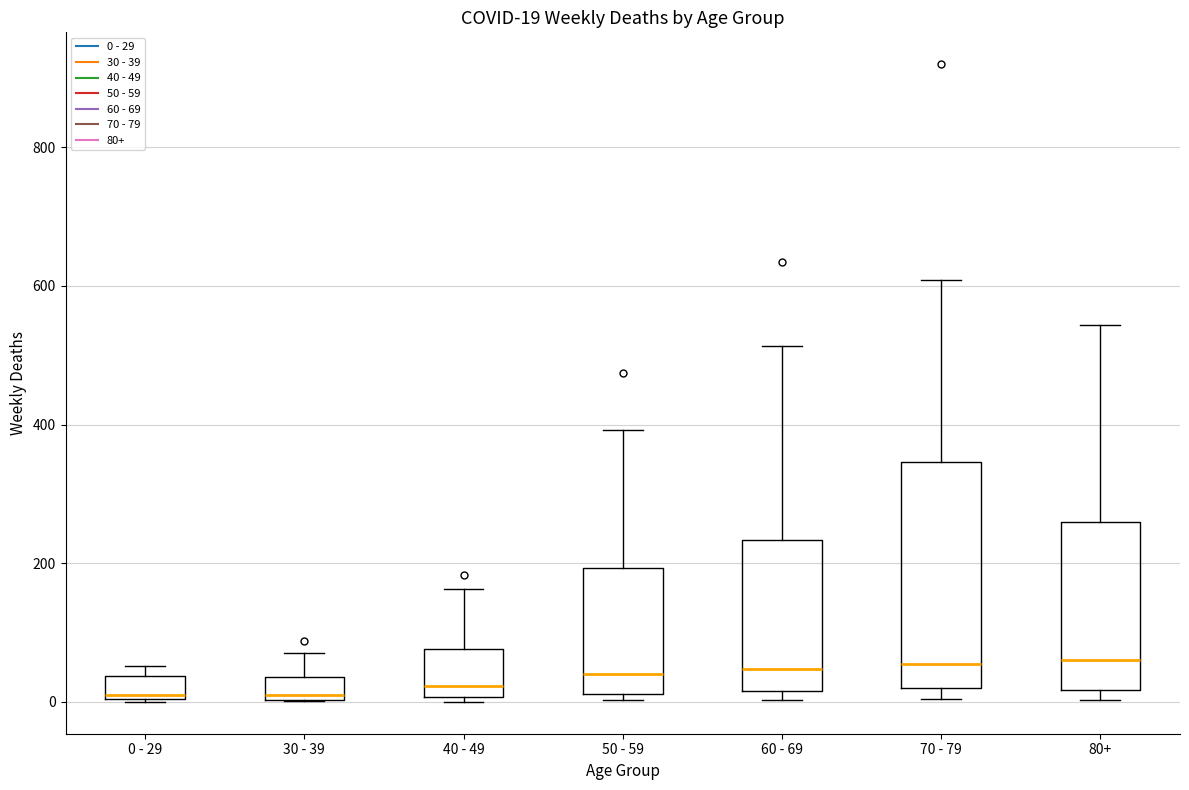

Which box is the tallest, from its lower edge to its upper edge?

70 - 79